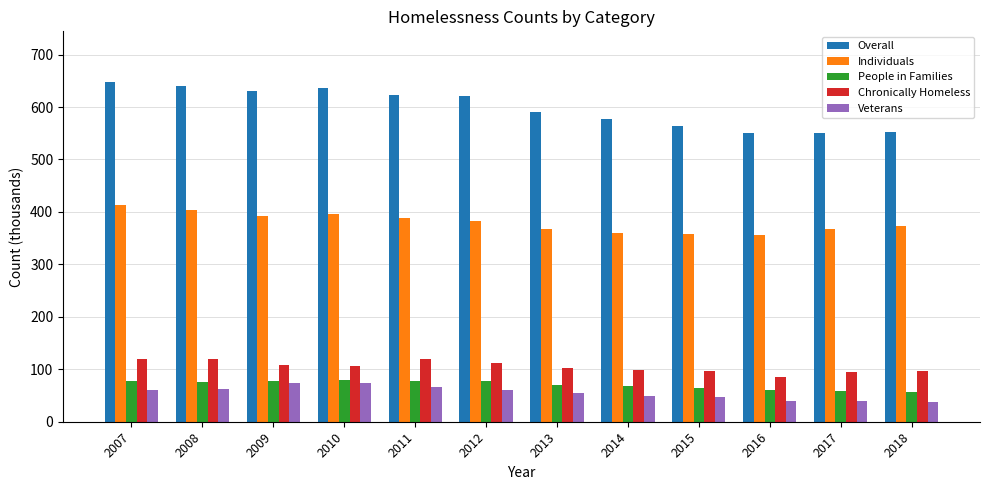

What is the greatest value displayed?

647.3